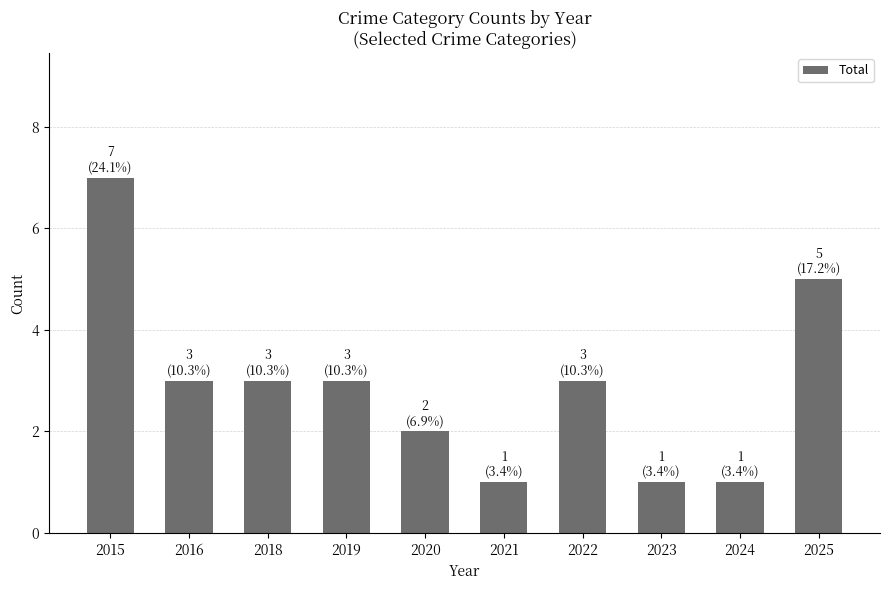

What is the maximum value shown in the chart?

7